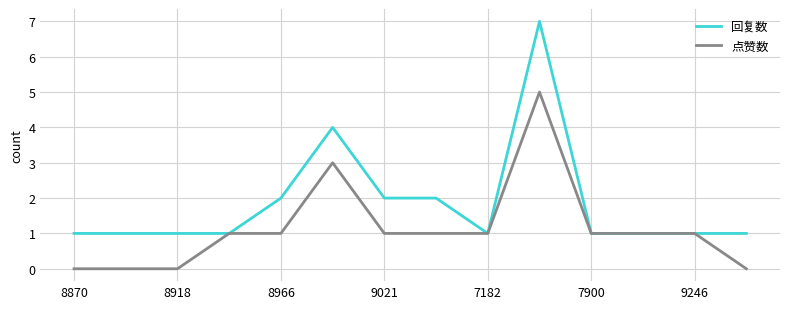

Which series has the widest spread of values?

回复数